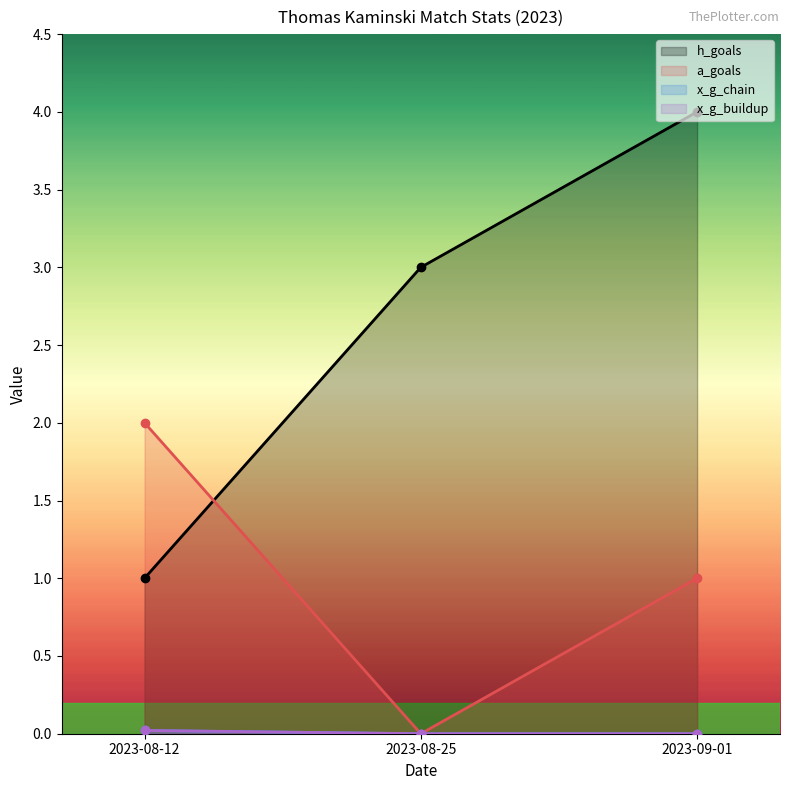

Reading left to right, transcribe all the data shown in this chart.

h_goals: 1.0	3.0	4.0
a_goals: 2.0	0.0	1.0
x_g_chain: 0.0	0.0	0.0
x_g_buildup: 0.0	0.0	0.0